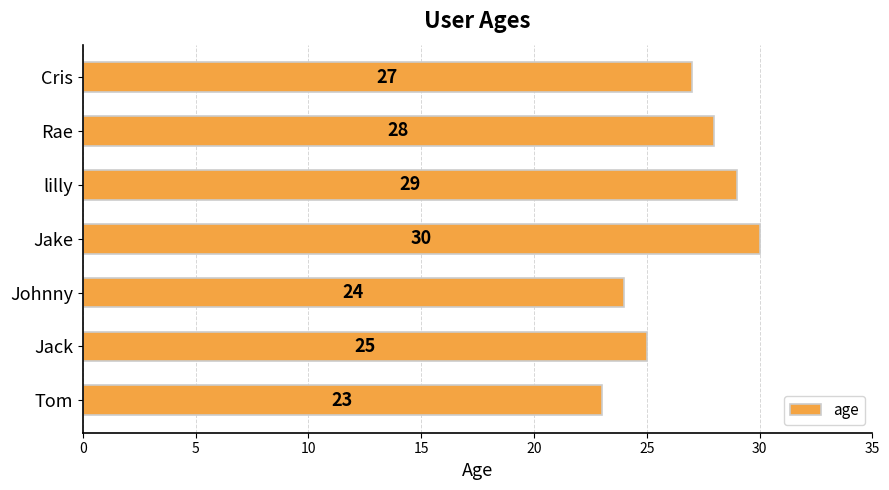

Rank the categories by value from highest to lowest.

Jake, lilly, Rae, Cris, Jack, Johnny, Tom